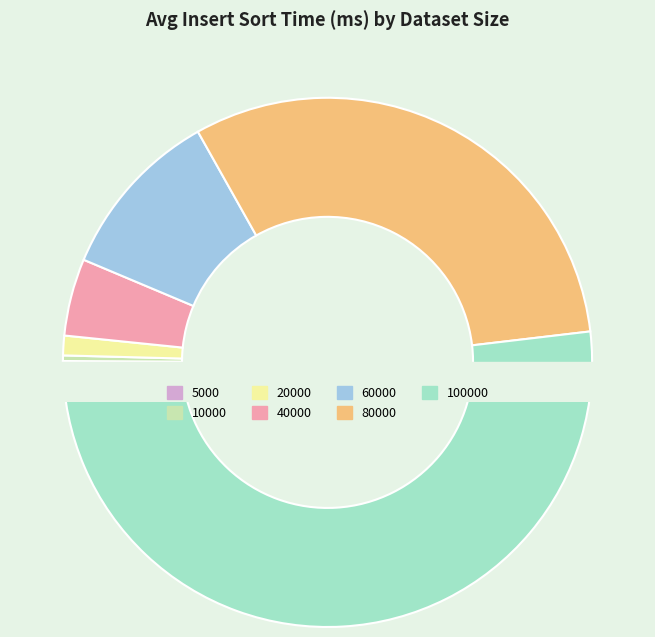

What is the total percentage of 40000 and 5000?

4.8%